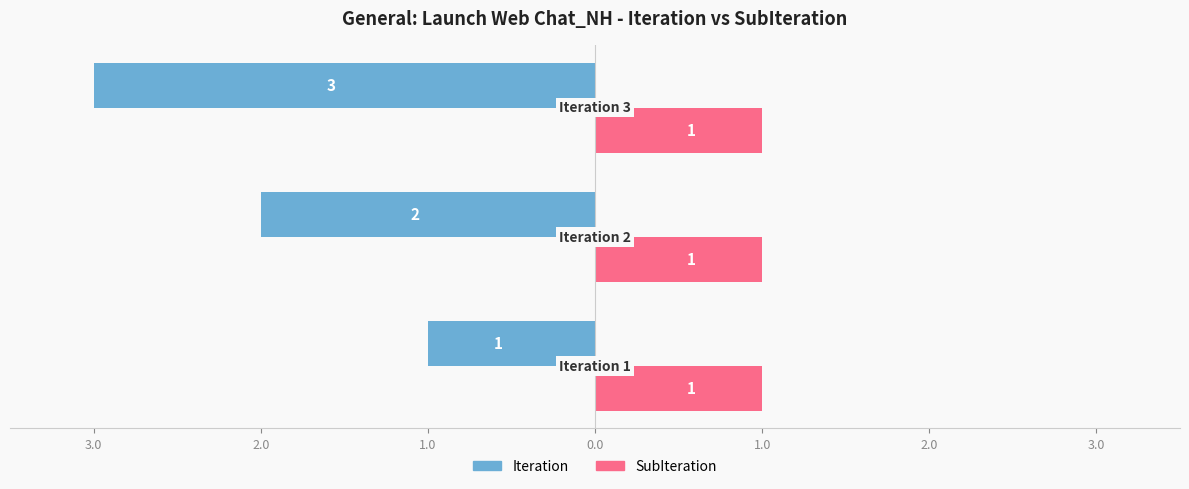

What are all the series names shown in the legend?

Iteration, SubIteration